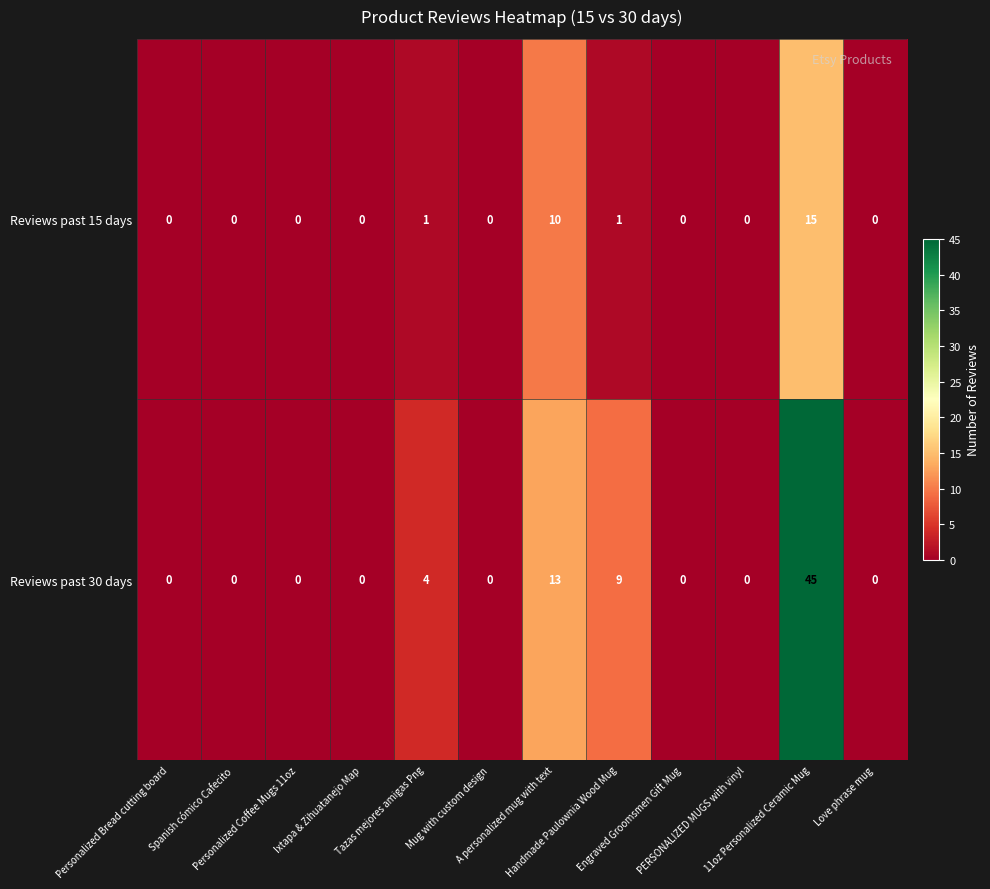

What is the average value of the Reviews past 30 days series?

6